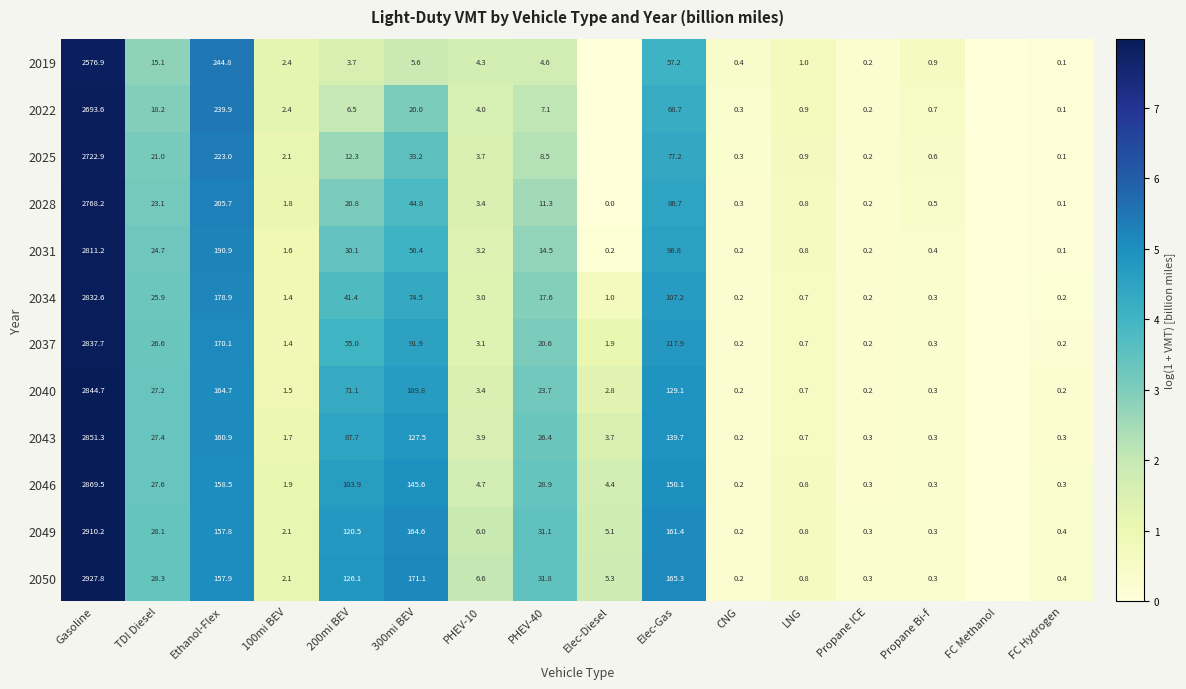

Which category has the highest value across all series?

Gasoline